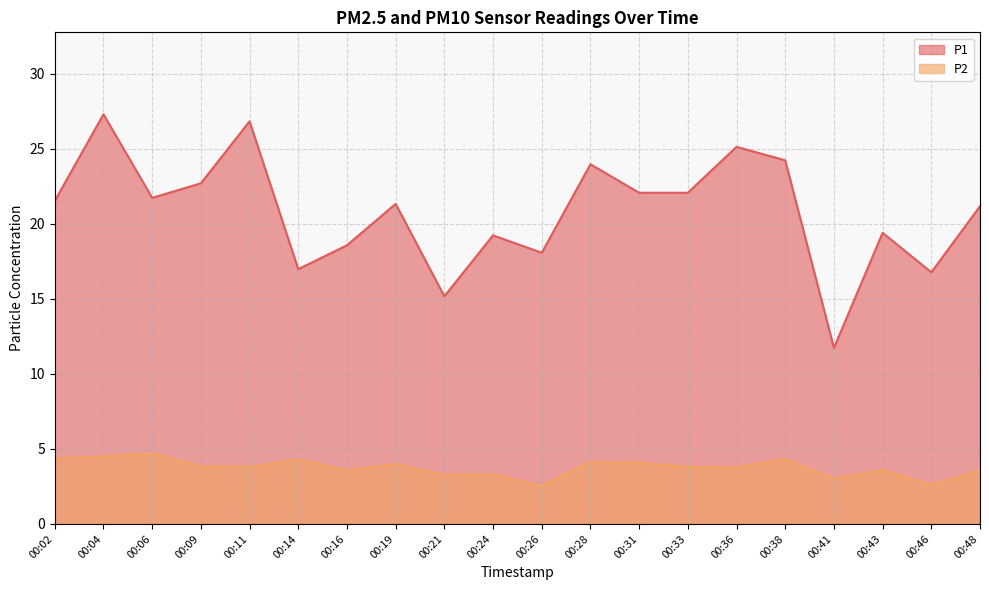

Reading left to right, list all the values displayed in this chart.

P1: 21.5	27.3	21.7	22.7	26.8	17.0	18.6	21.3	15.2	19.2	18.1	24.0	22.1	22.1	25.1	24.2	11.7	19.4	16.8	21.2
P2: 4.4	4.5	4.7	3.8	3.8	4.3	3.6	4.0	3.3	3.3	2.5	4.1	4.1	3.8	3.8	4.3	3.0	3.6	2.6	3.6